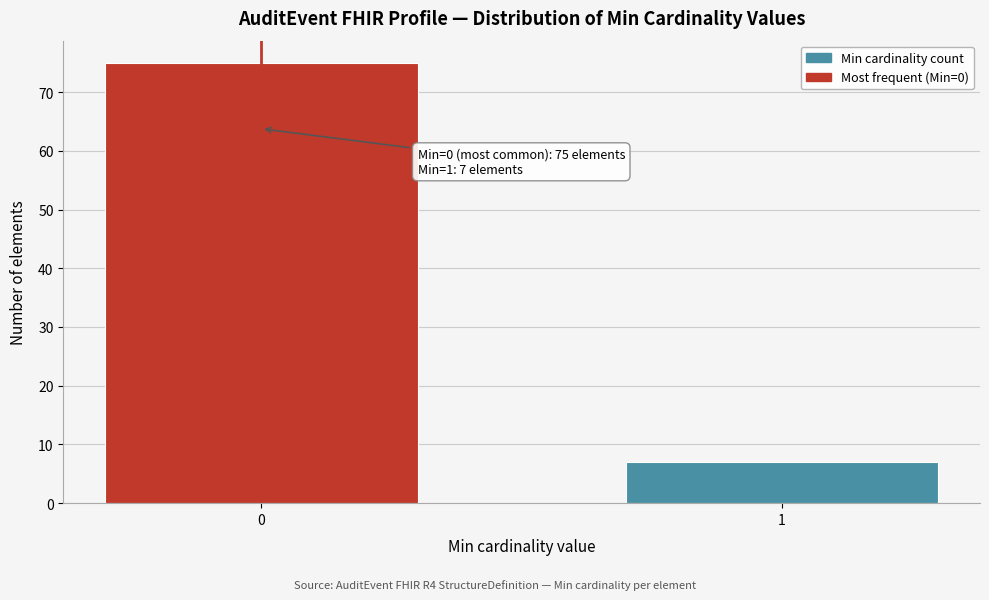

Reading right to left, what are all the values shown in this chart?

7	75